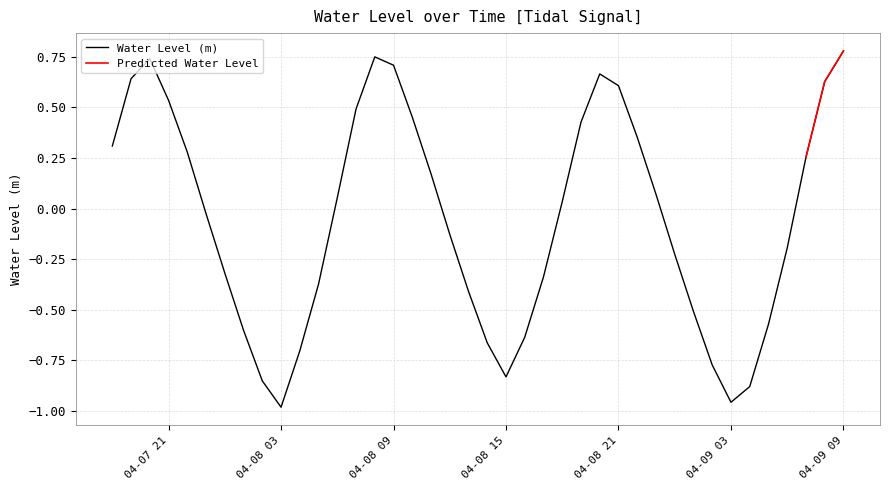

True or false: there are more than 0 points higher than both neighbors.

True